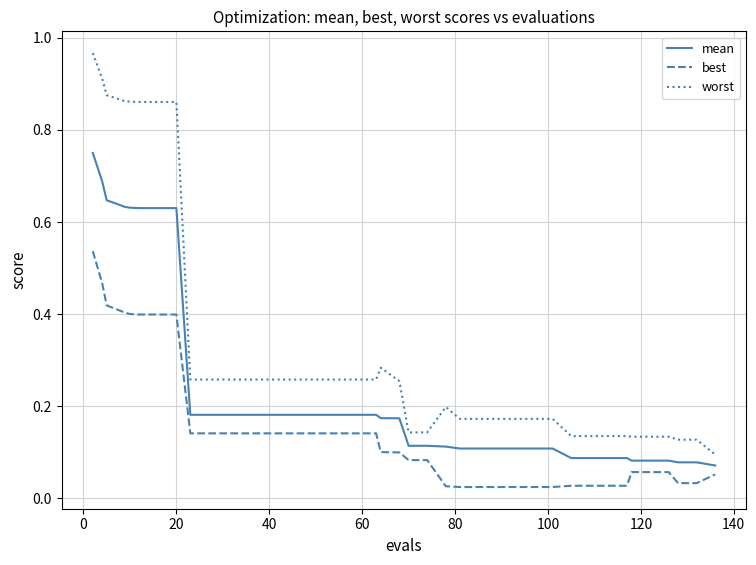

At how many categories does at least one series exceed 0?

40